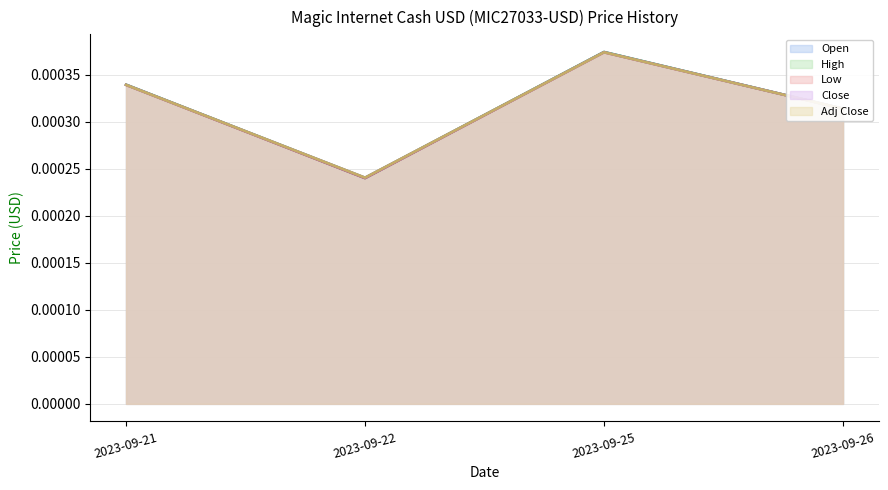

In Adj Close, how many points are lower than both neighbors (excluding endpoints)?

1